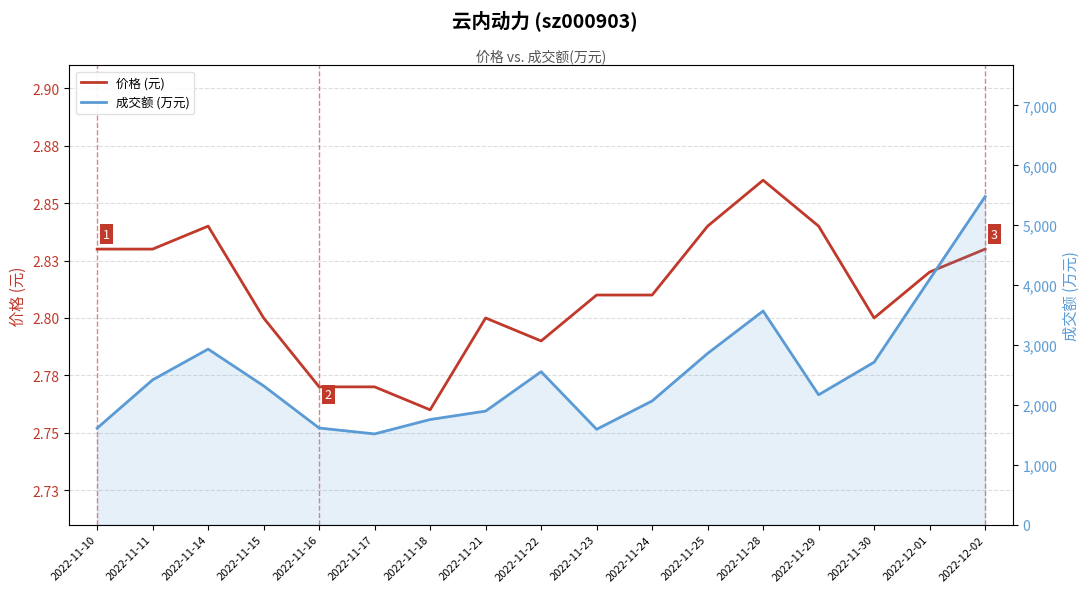

What are all the series names shown in the legend?

价格 (元), 成交额 (万元)